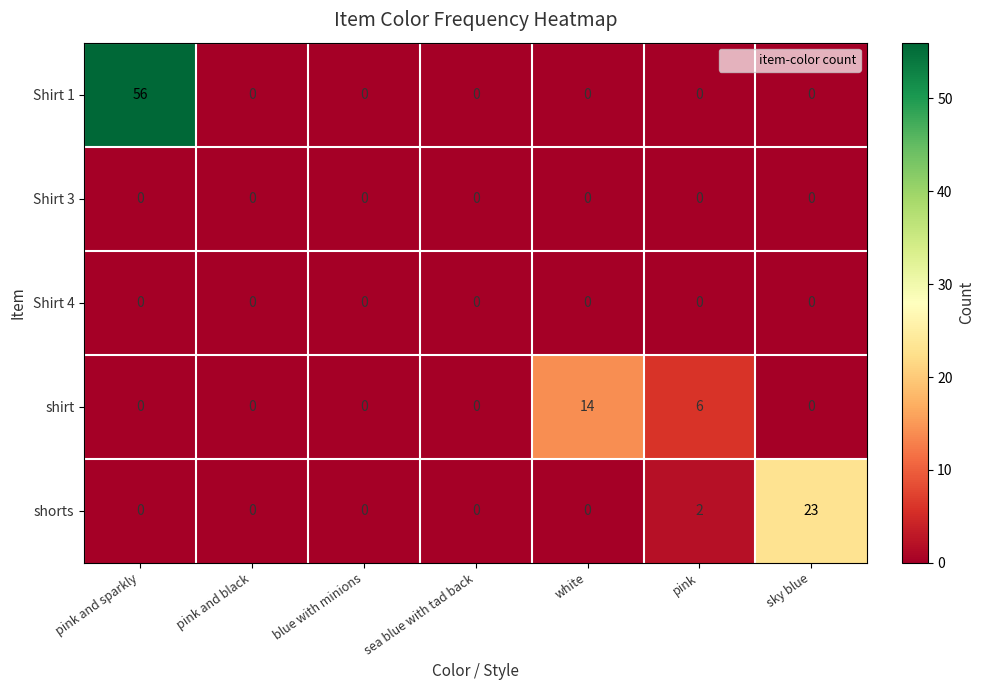

Which category has the highest value across all series?

pink and sparkly